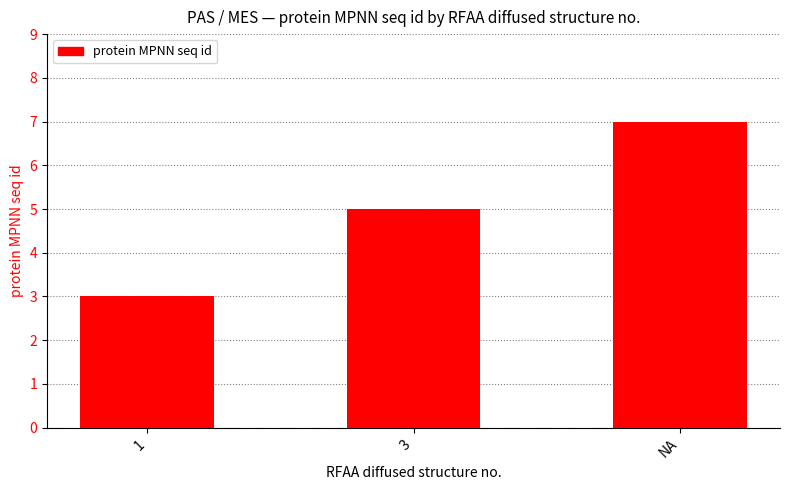

Does the chart contain stacked bars?

No